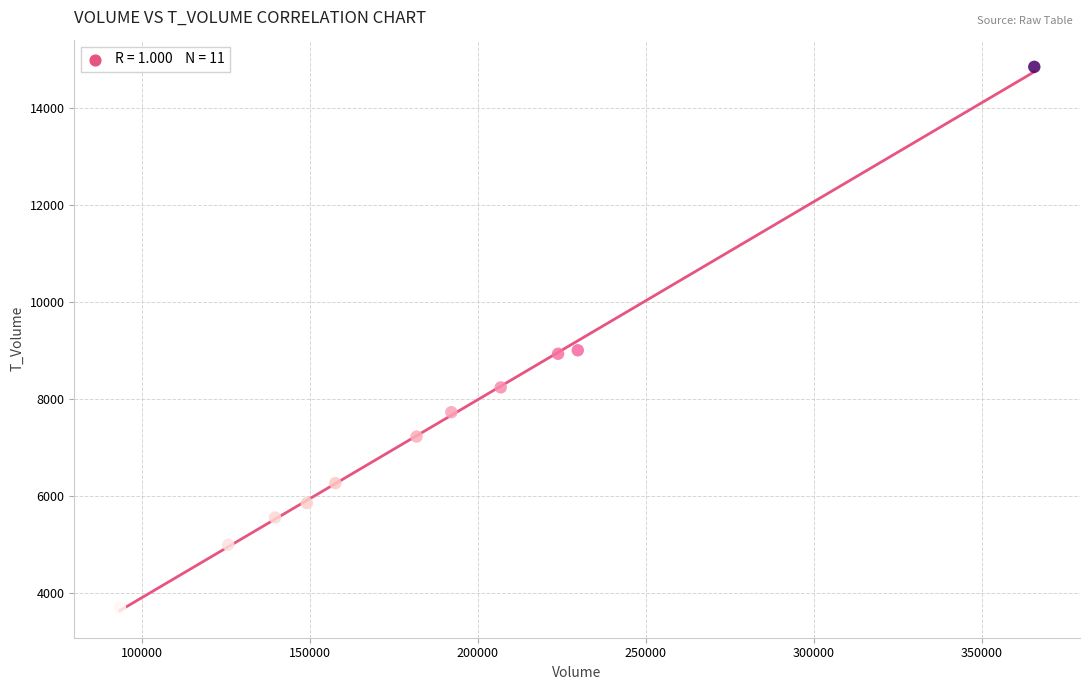

What is the range of Y values (max minus min)?

11158